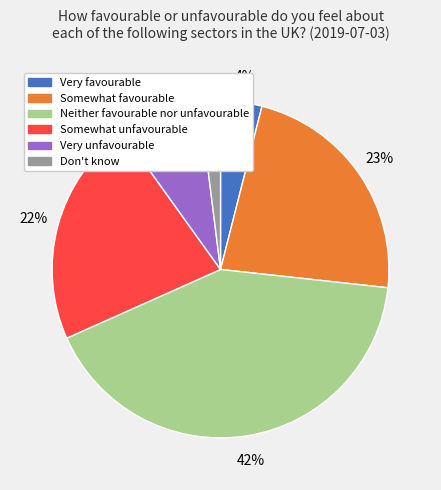

Which slice is the smallest?

Don't know